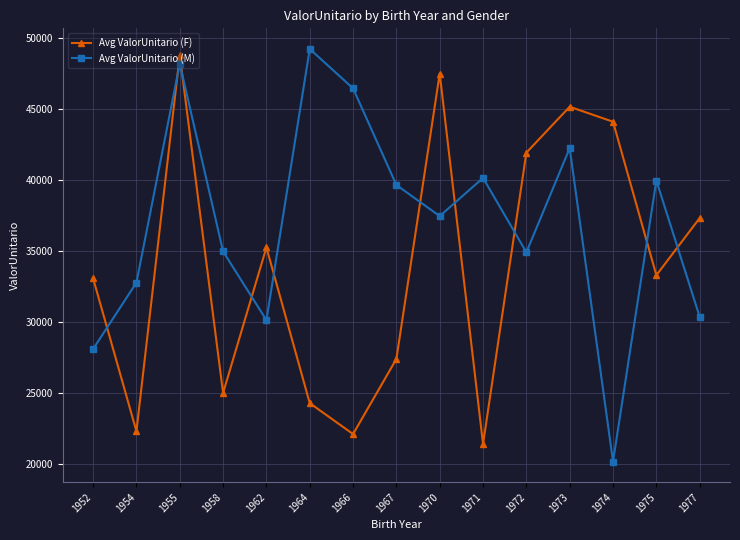

Which category has the lowest value in the Avg ValorUnitario (M) series?

1974